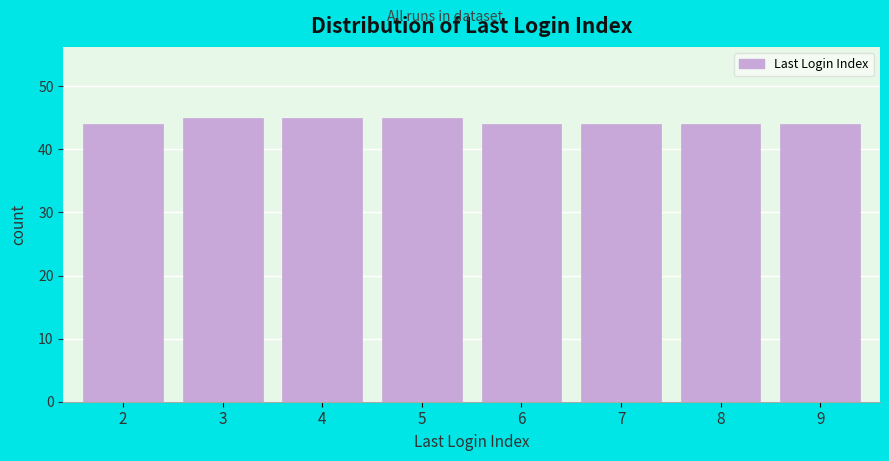

Reading left to right, list all the values displayed in this chart.

2=44	3=45	4=45	5=45	6=44	7=44	8=44	9=44